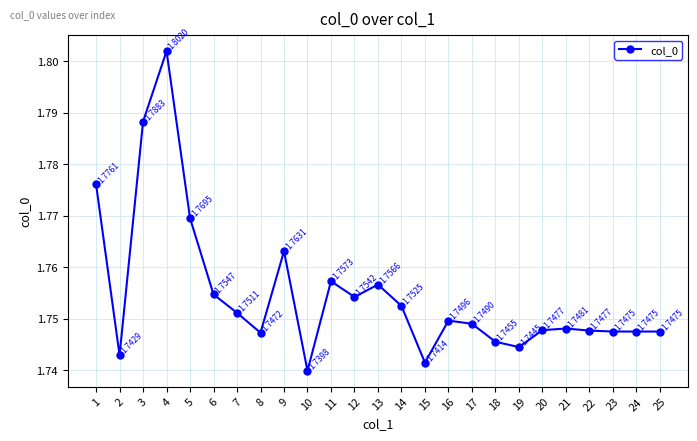

Where is the first local minimum?

2